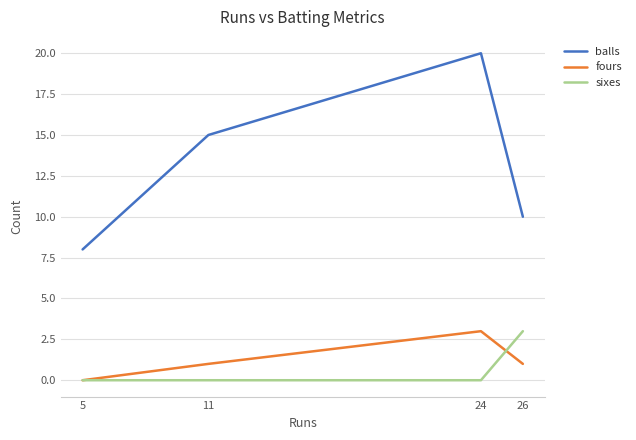

Read the sixes value at 26.

3